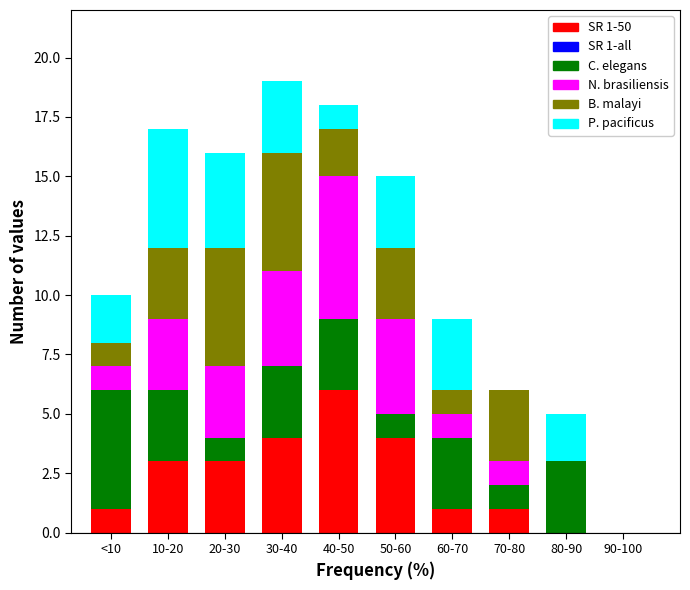

The SR 1-50 series shows 1 at <10. True or false?

True